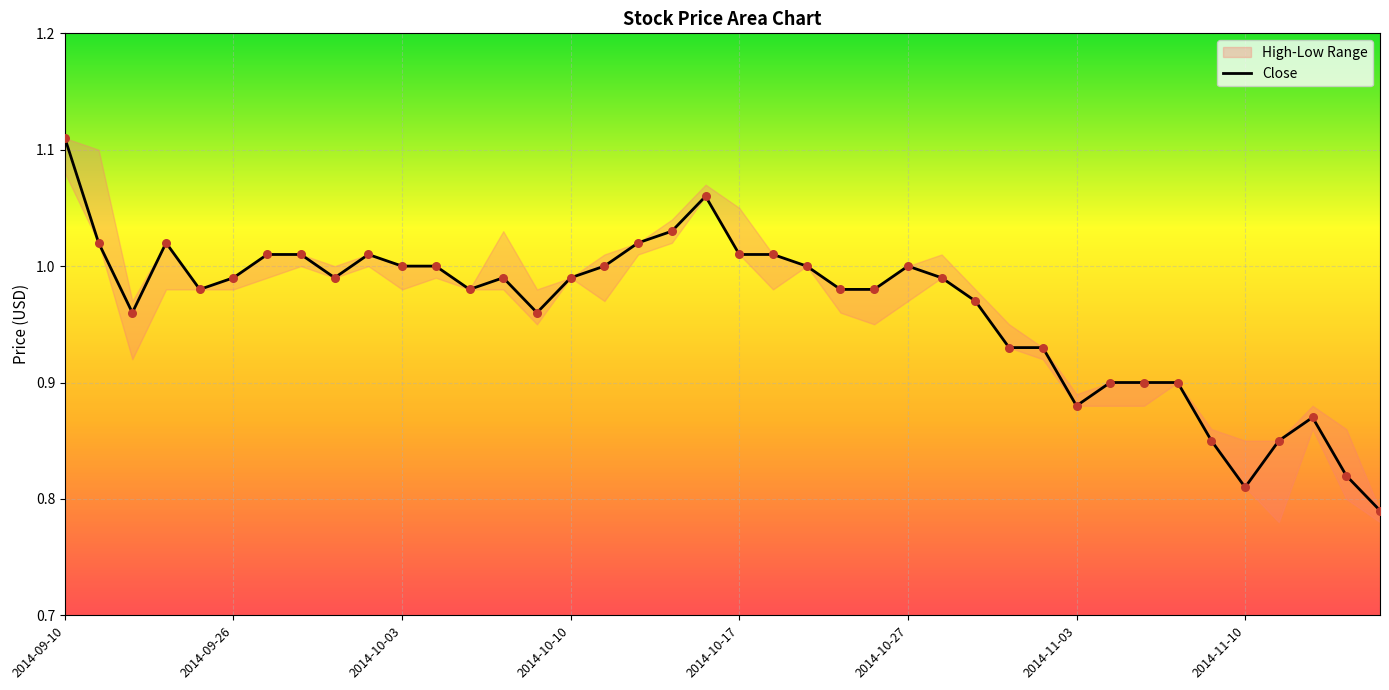

True or false: Close has a value of 0.7 at 2014-10-27.

False